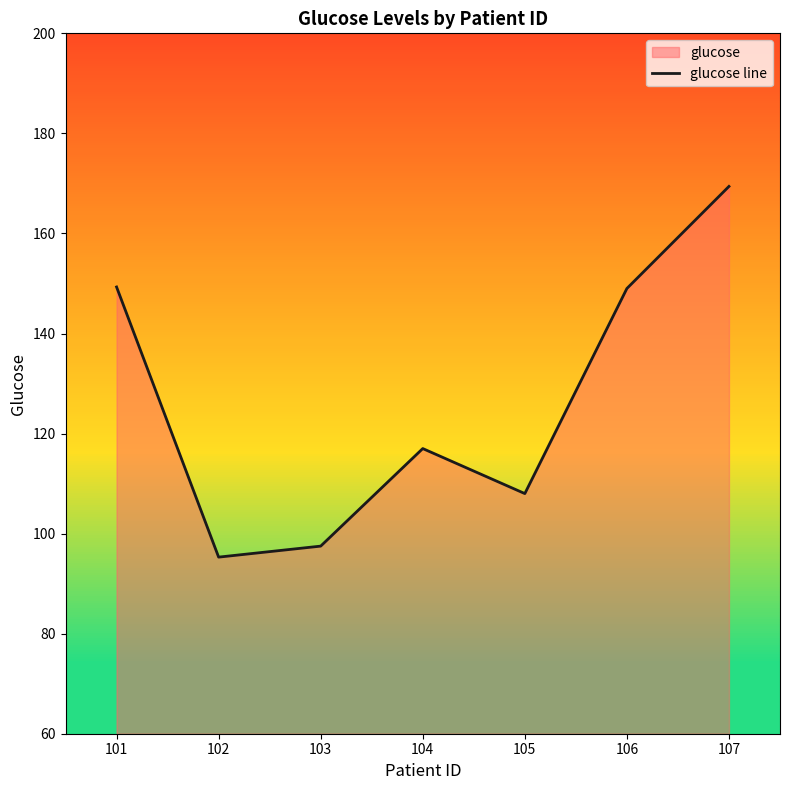

How many values are below 117?

3